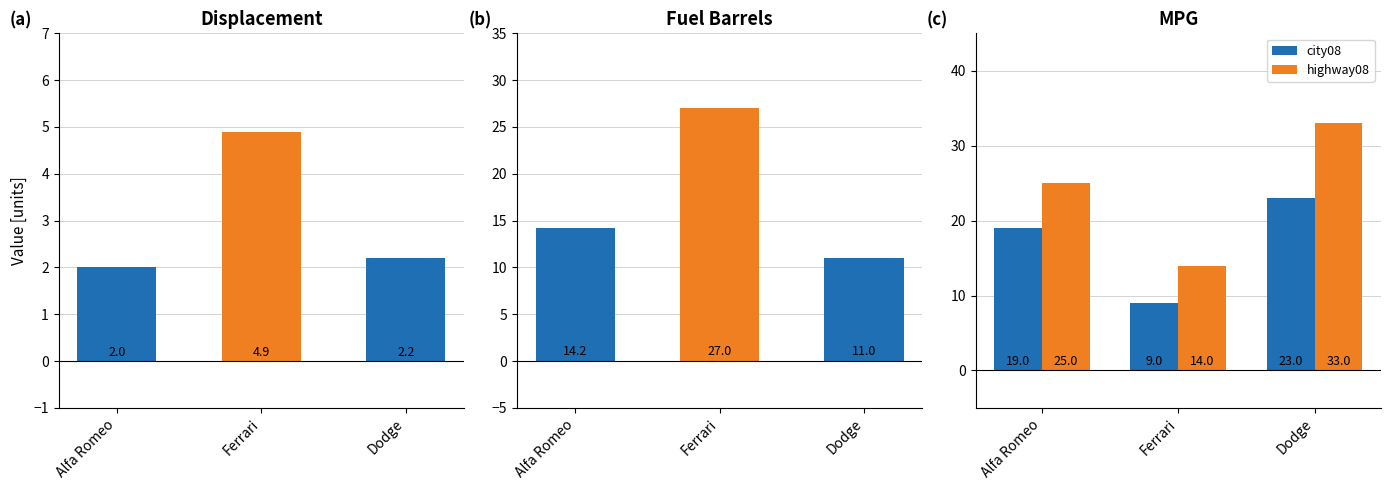

What is the value of the displ bar at the 2nd from the left?

4.9